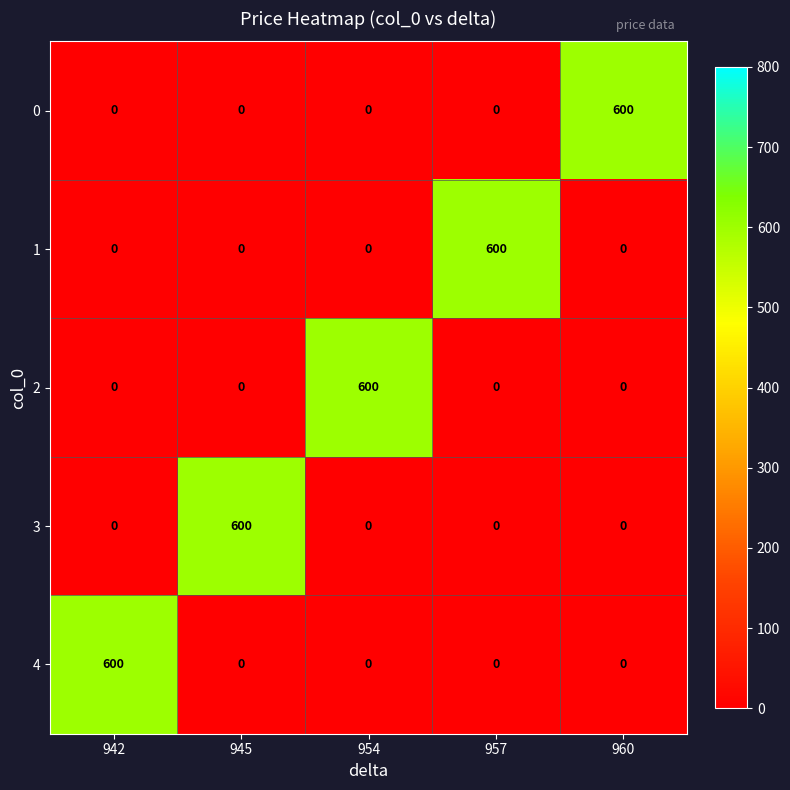

What is the spread (max minus min) of values at 960?

600